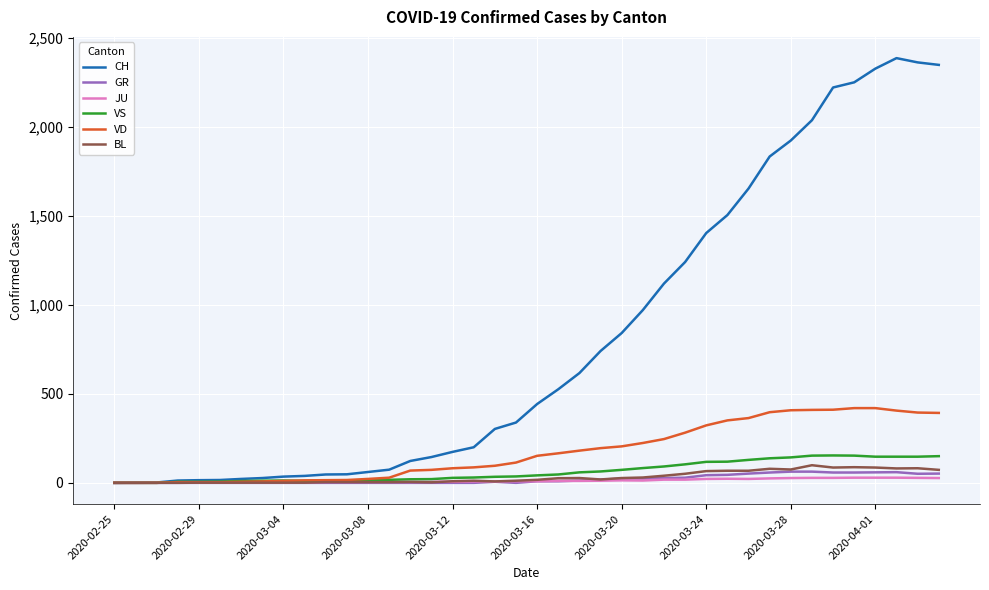

Count the number of categories in the chart.

40